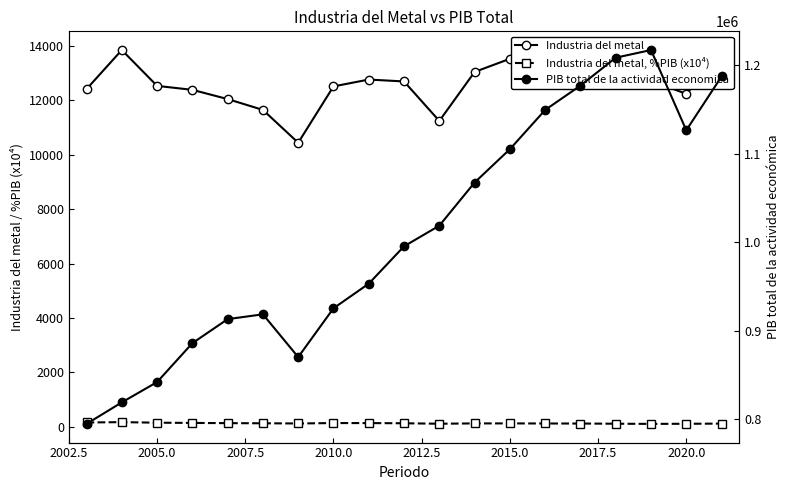

Is it true that Industria del metal, %PIB (x10⁴) equals 249.0 at 2002.5?

False